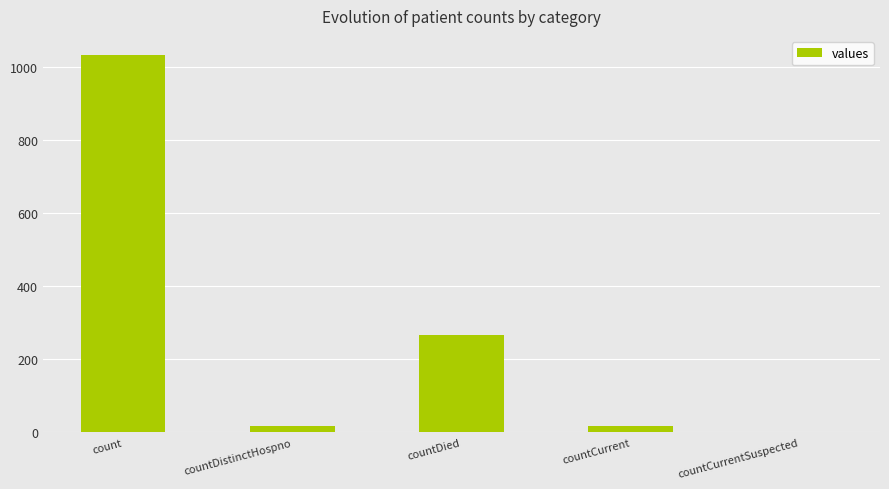

What is the change in value from count to countCurrent?

-1016